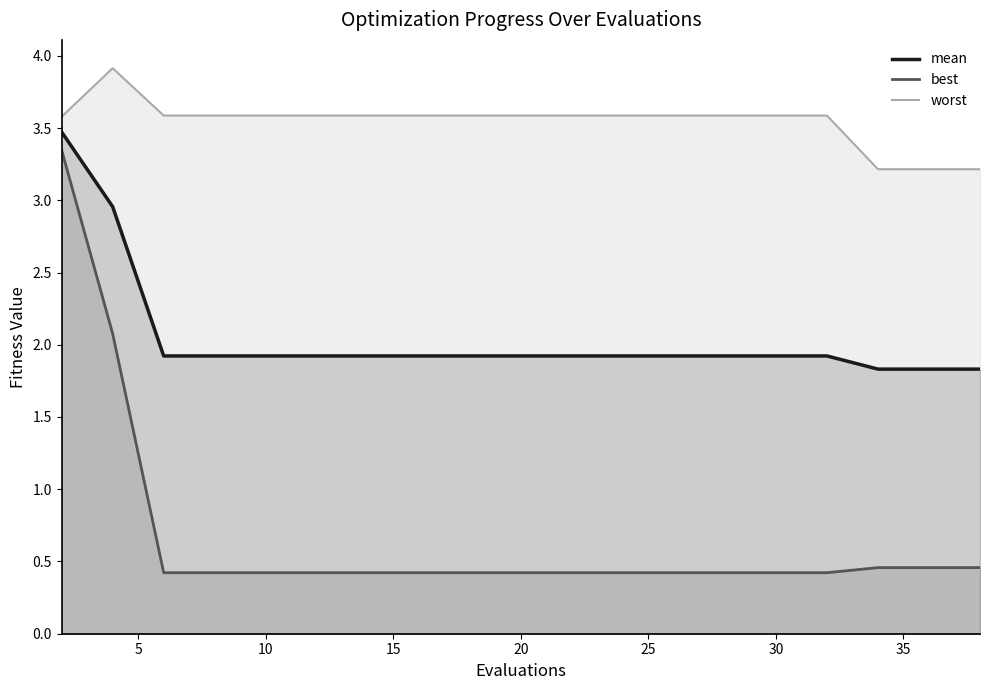

True or false: worst and best cross at least once.

False